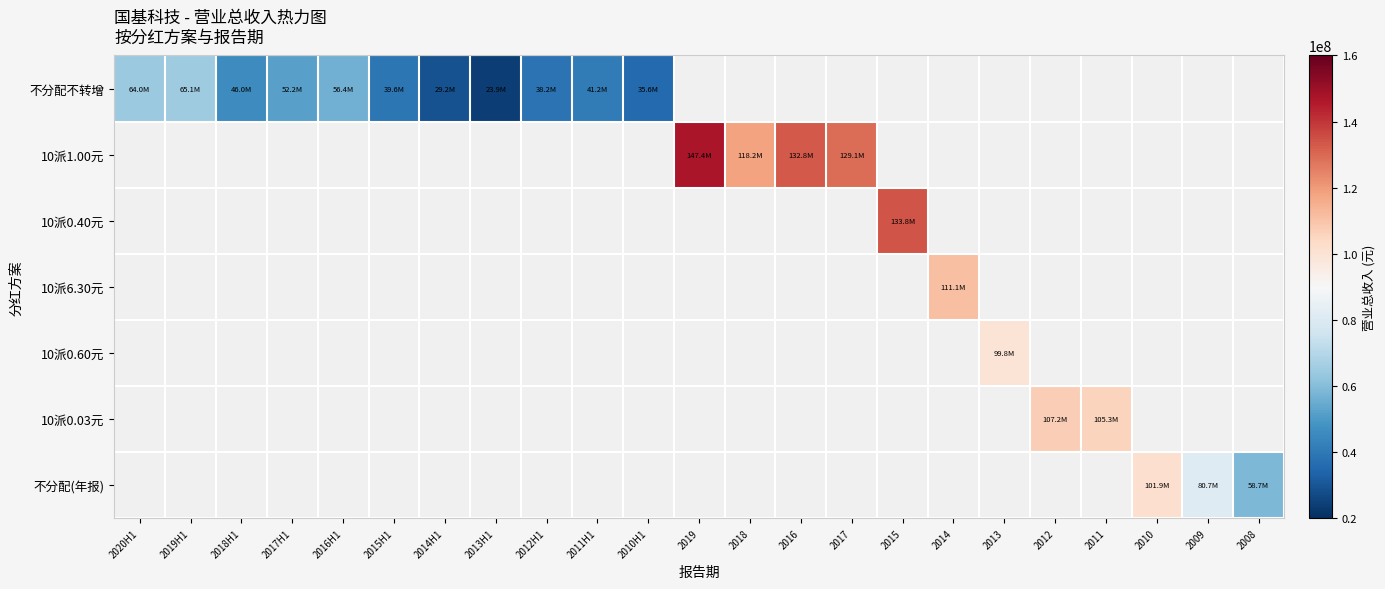

What is the total value across all series at 2011H1?

41229146.0